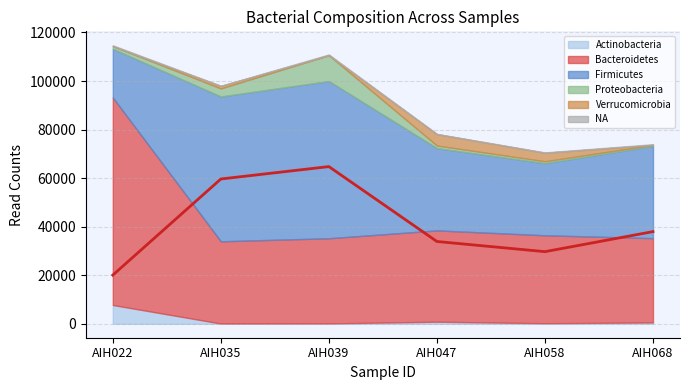

Reading left to right, transcribe all the data shown in this chart.

Actinobacteria: AIH022=7750	AIH035=112	AIH039=148	AIH047=870	AIH058=232	AIH068=571
Bacteroidetes: AIH022=85464	AIH035=33871	AIH039=35087	AIH047=37597	AIH058=36227	AIH068=34697
Firmicutes: AIH022=20060	AIH035=59648	AIH039=64764	AIH047=33901	AIH058=29716	AIH068=37971
Proteobacteria: AIH022=1109	AIH035=3312	AIH039=10635	AIH047=1054	AIH058=780	AIH068=459
Verrucomicrobia: AIH022=15	AIH035=1043	AIH039=8	AIH047=4702	AIH058=3480	AIH068=18
NA: AIH022=342	AIH035=52	AIH039=327	AIH047=95	AIH058=162	AIH068=263